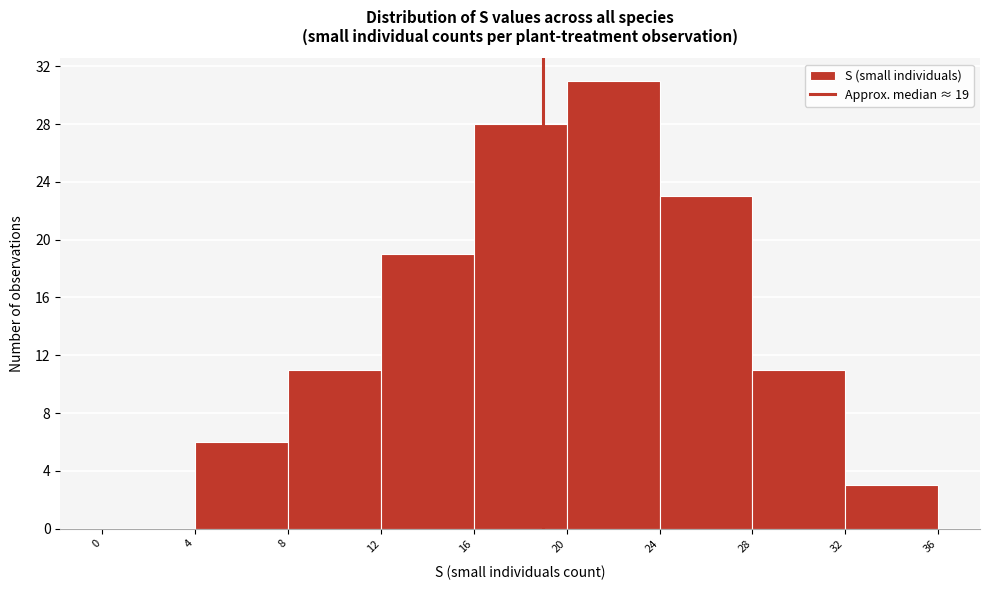

Which range on the x-axis has the tallest bar?

20 to 24